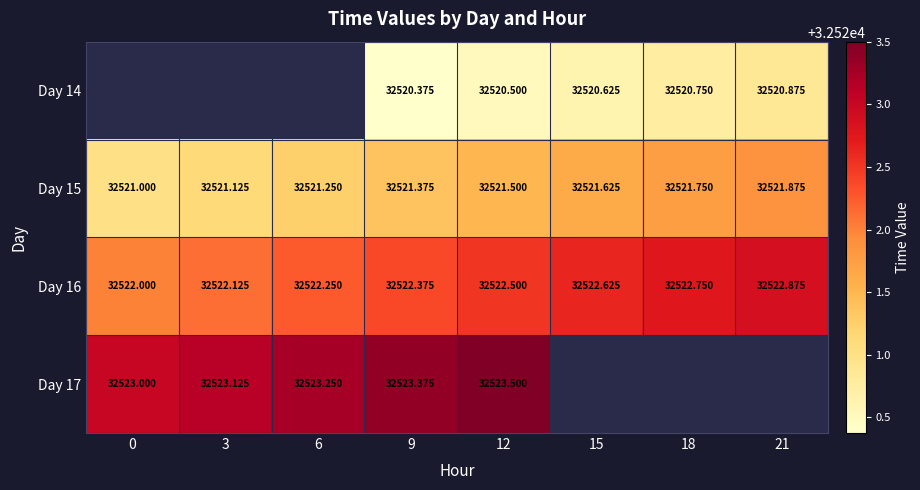

What is the sum of the Day 16 values at 12 and 21?

65045.4